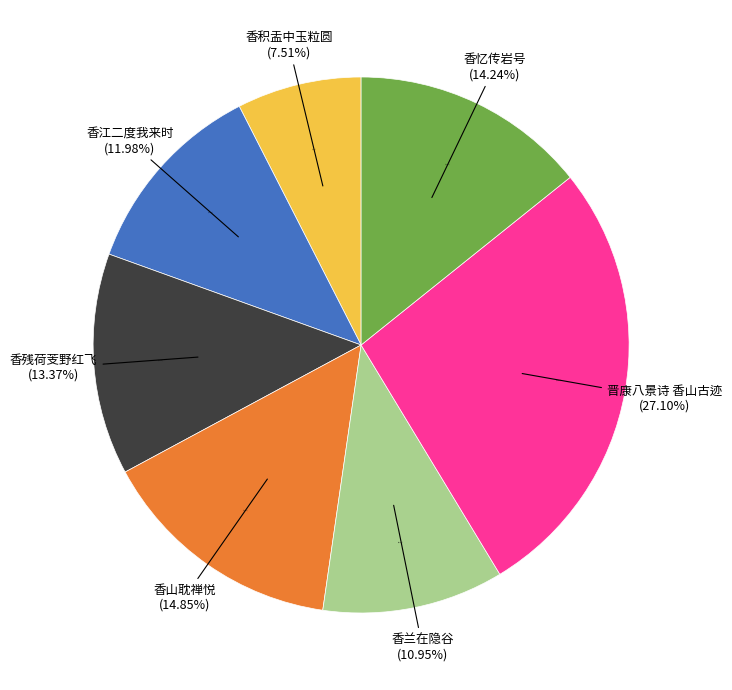

What percentage is NOT represented by 莆田杂诗·香忆传岩号?

85.8%